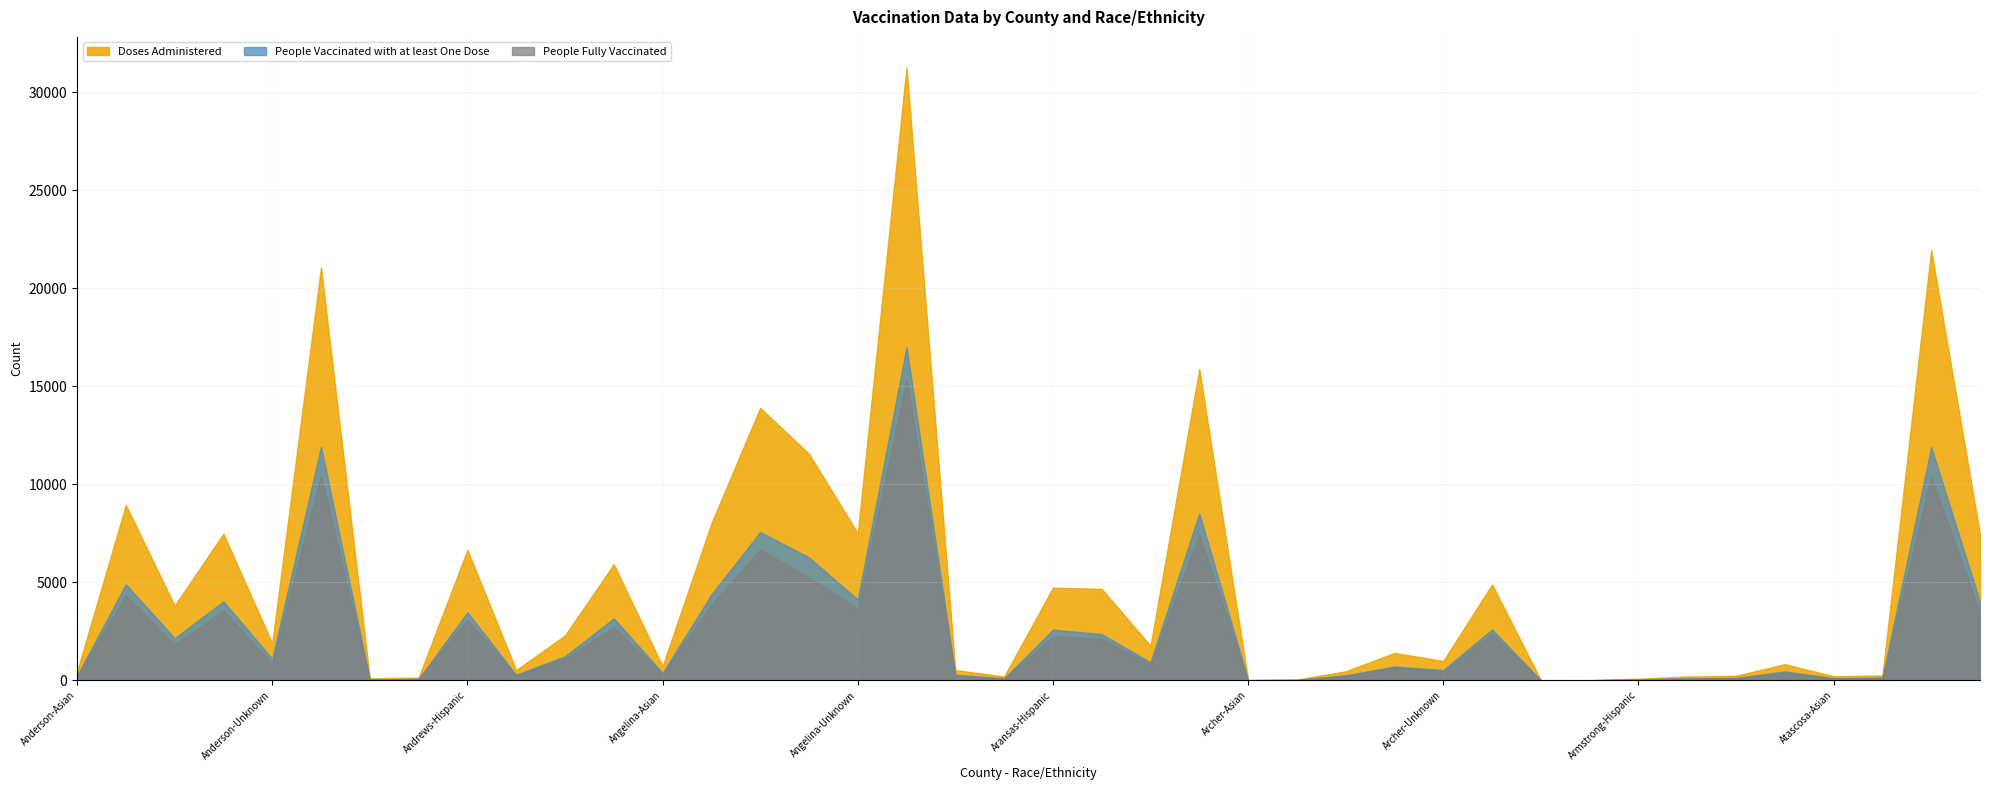

How many data points in Doses Administered are above 1758?

19